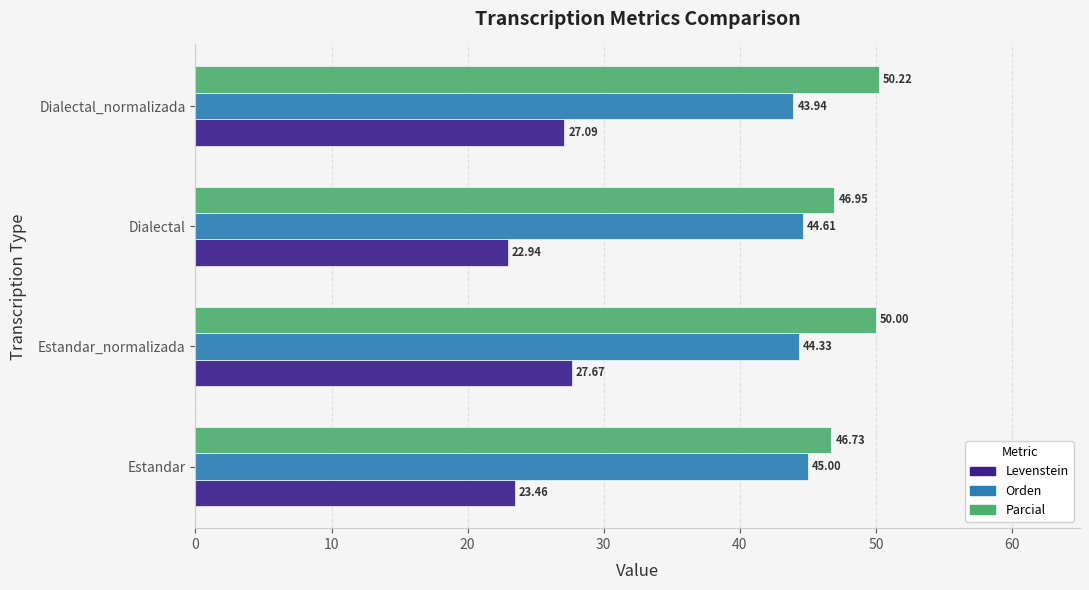

Count the number of data series in this chart.

3